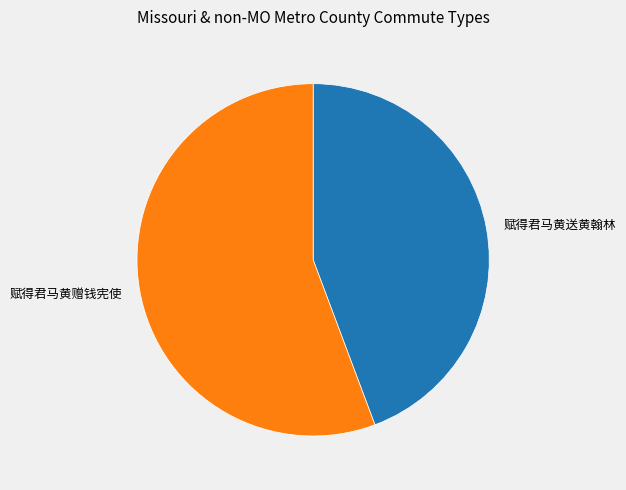

Which category has the smallest portion of the pie?

赋得君马黄送黄翰林